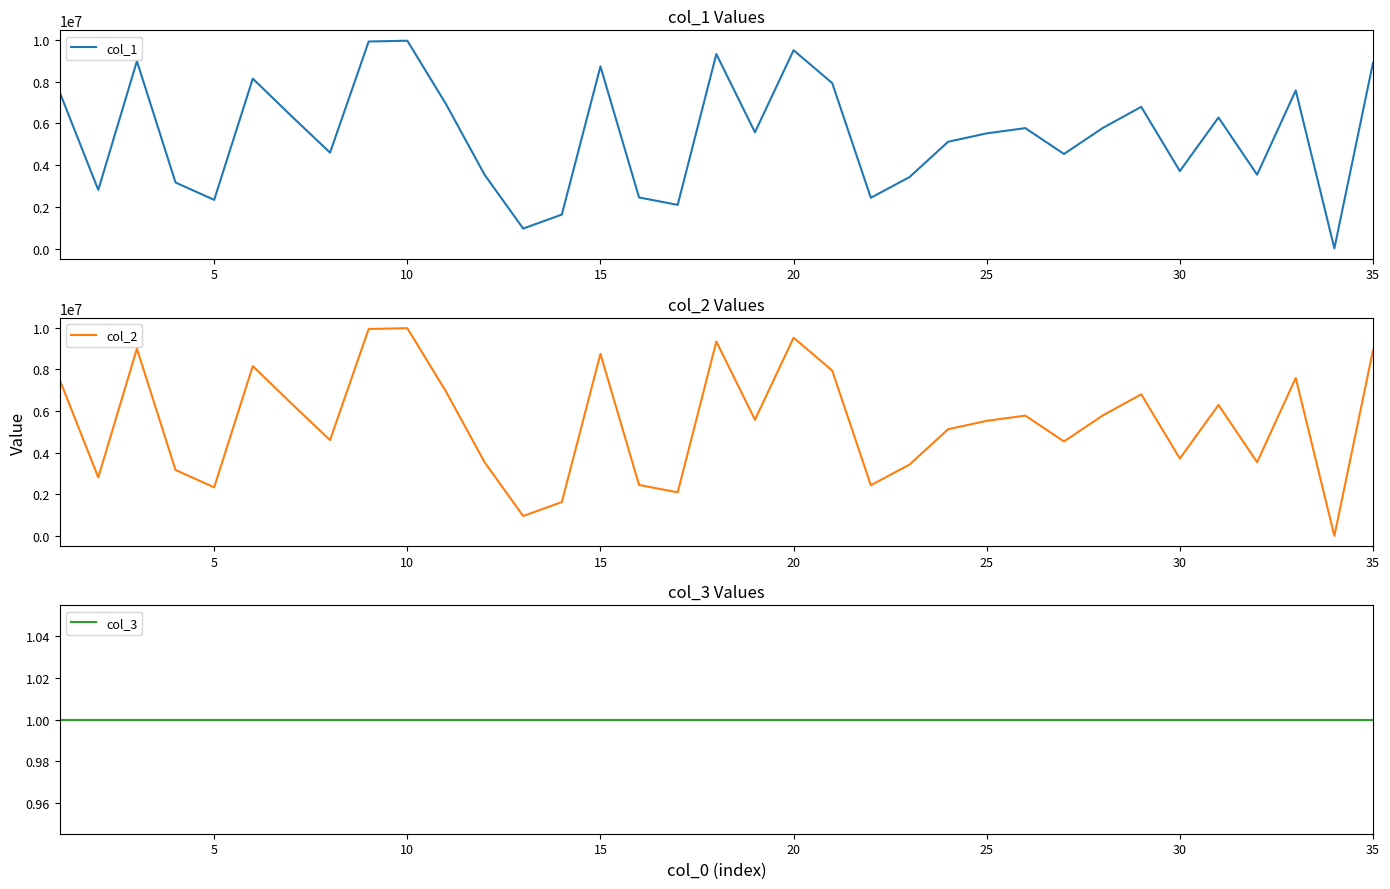

How many data points does each series have?

35